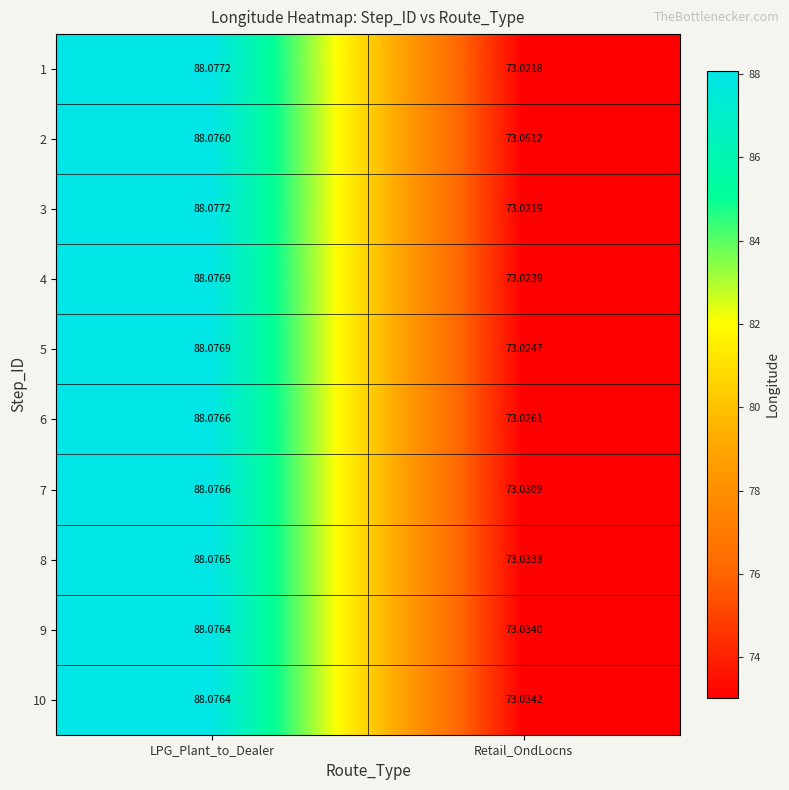

Rank the categories by 6 value from lowest to highest.

Retail_OndLocns, LPG_Plant_to_Dealer